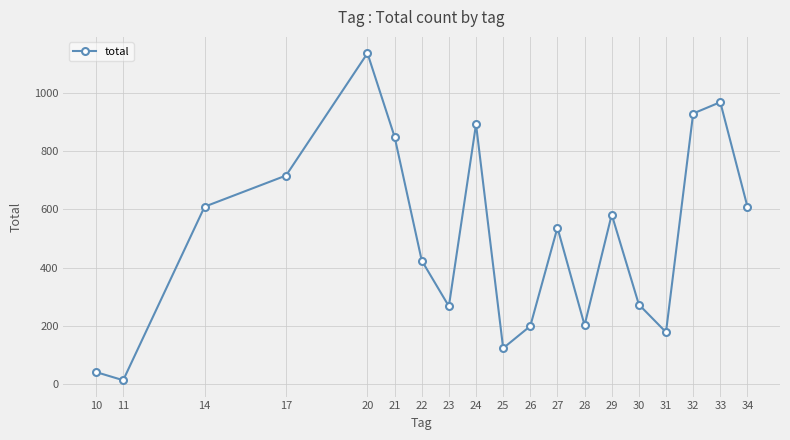

At which category does the data reach its first local valley?

11